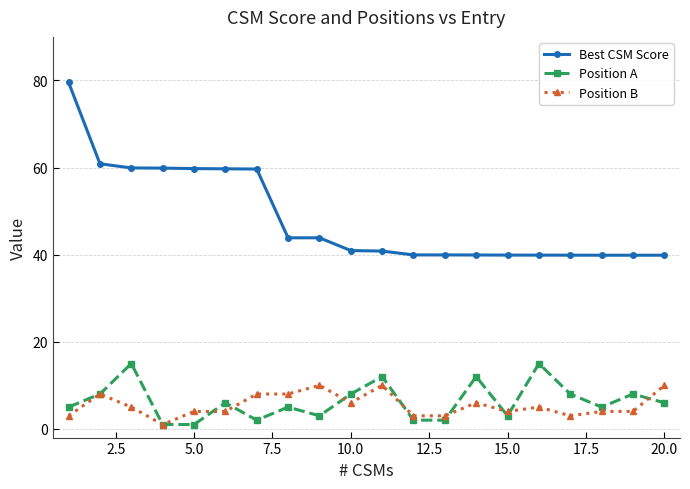

True or false: Position B and Best CSM Score intersect in this chart.

False